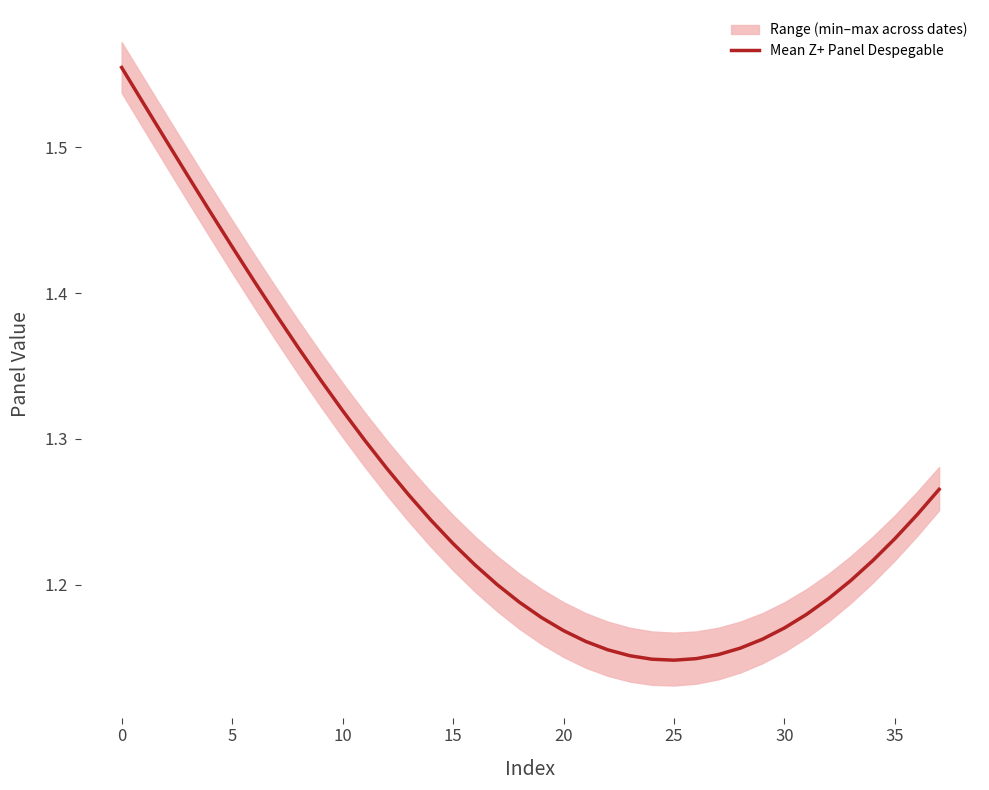

Is this an area chart (filled region under the line)?

No